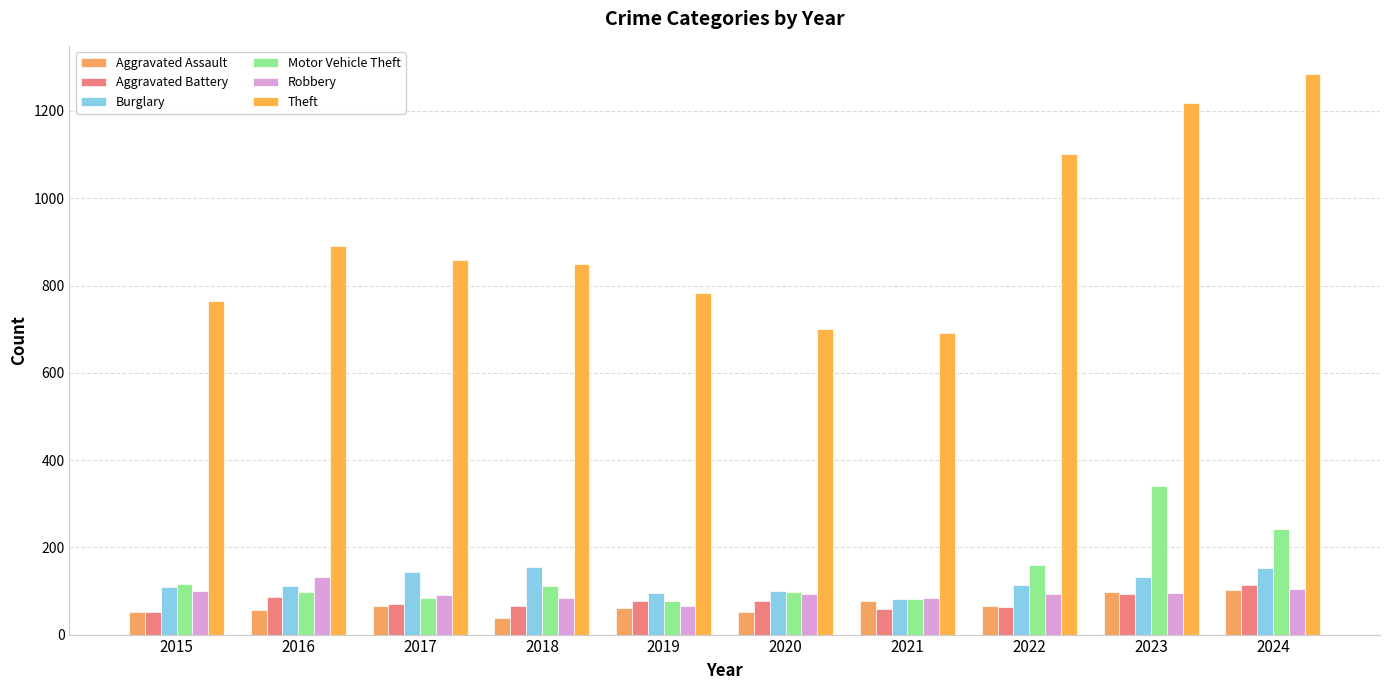

What is the difference between the maximum and second lowest values in the Aggravated Battery series?

55